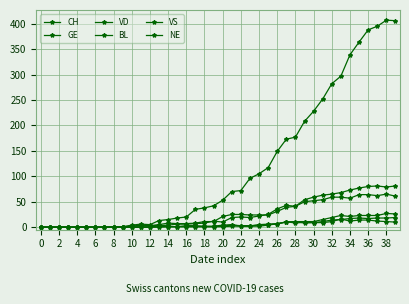

How many series are shown in this chart?

6